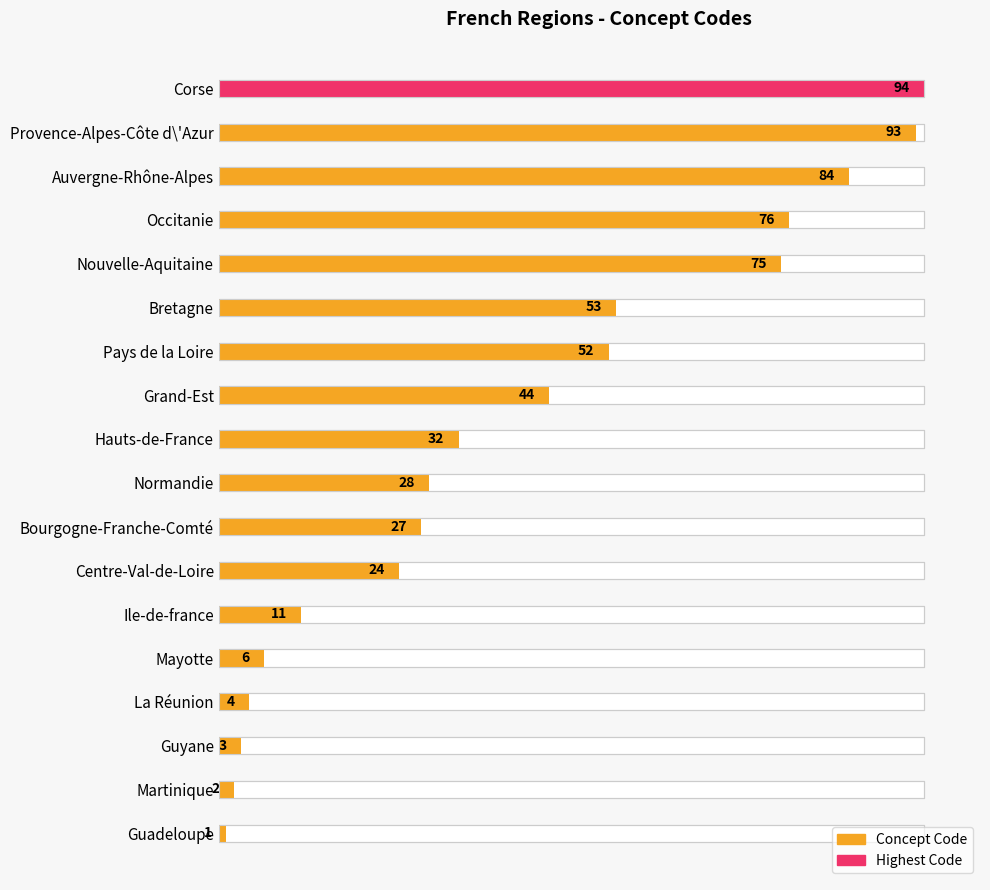

How many data points does each series have?

18